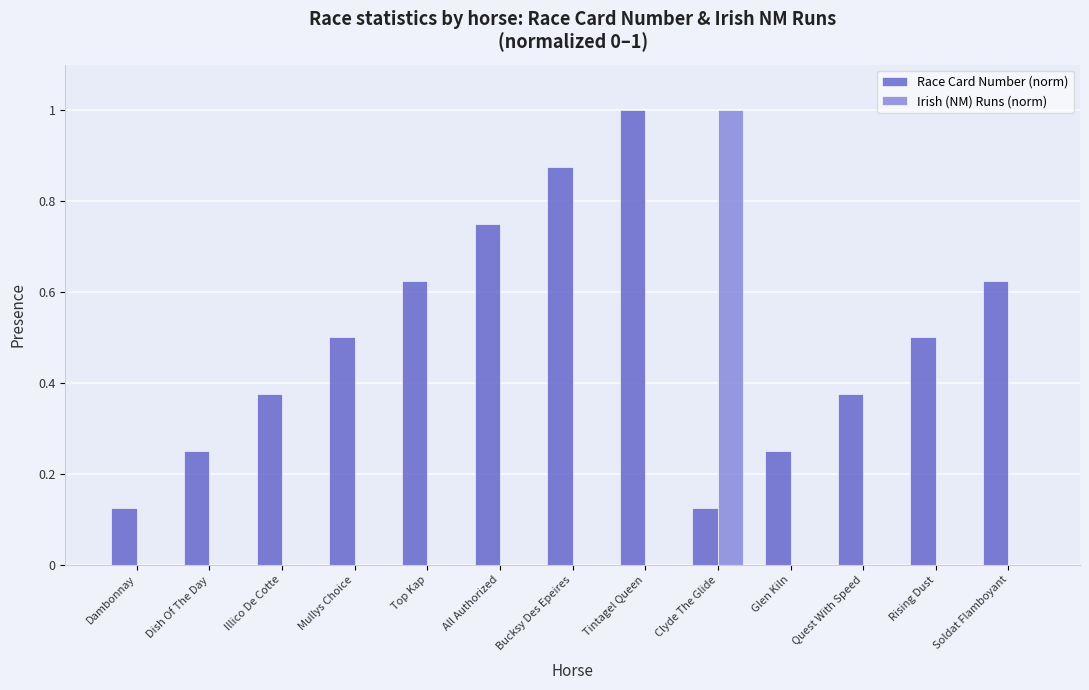

What is the maximum value shown in the chart?

1.0